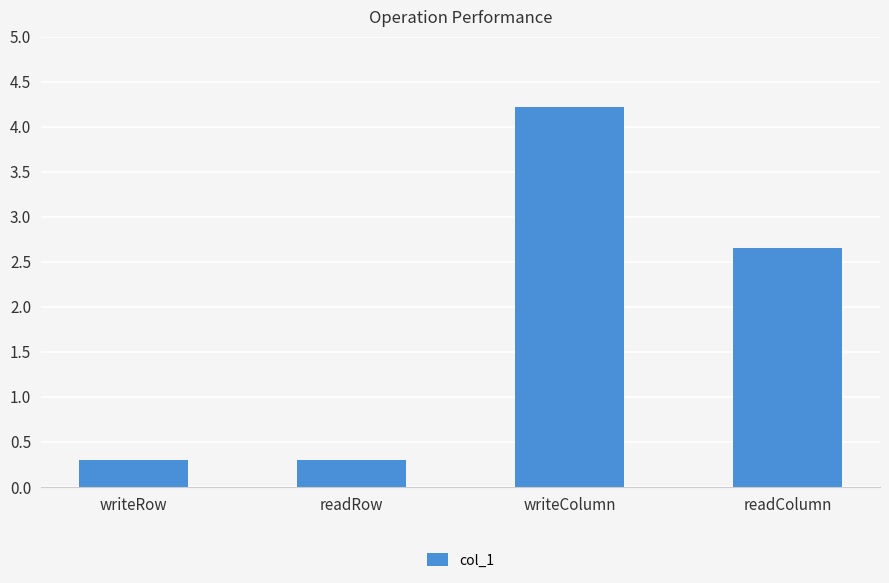

What is the approximate value at writeColumn?

4.2